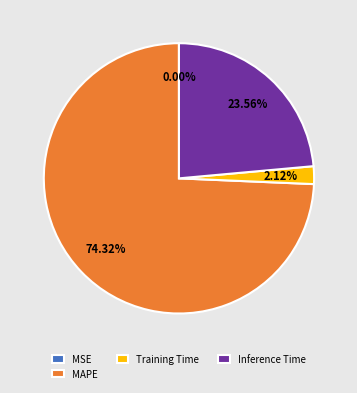

What percentage is NOT represented by Inference Time?

76.4%